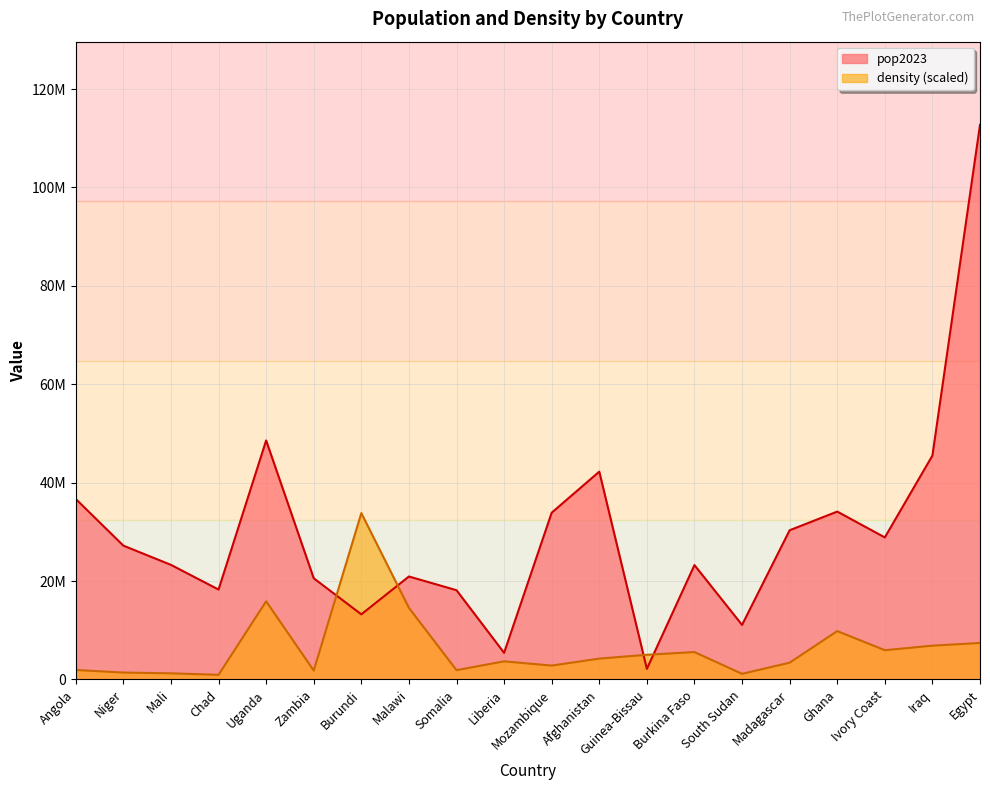

Does the chart display data point markers on the line(s)?

No